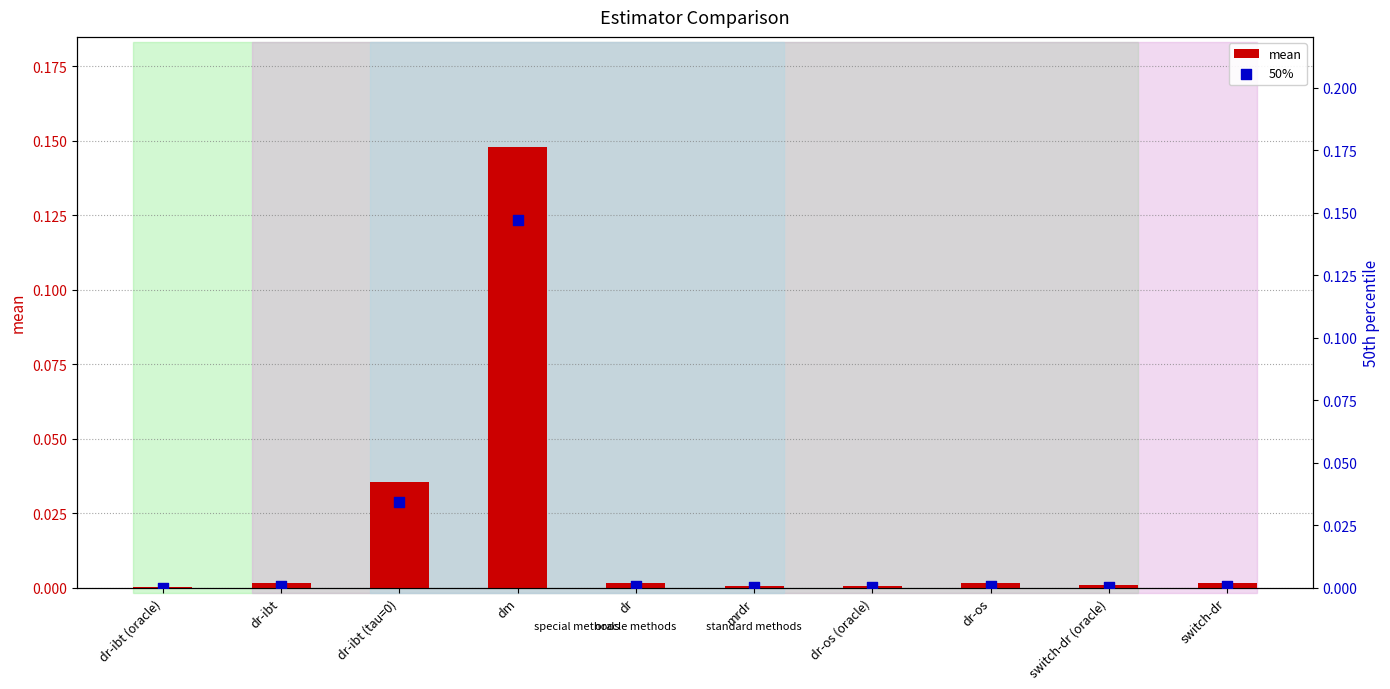

At how many categories does at least one series exceed 0?

10